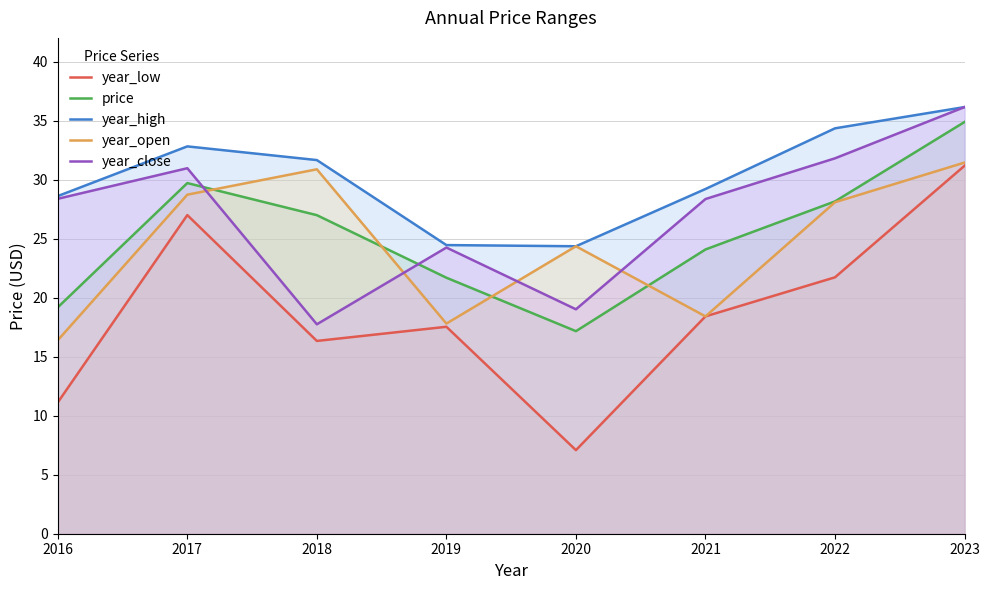

Rank the series by their maximum value, from lowest to highest.

year_low, year_open, price, year_high, year_close